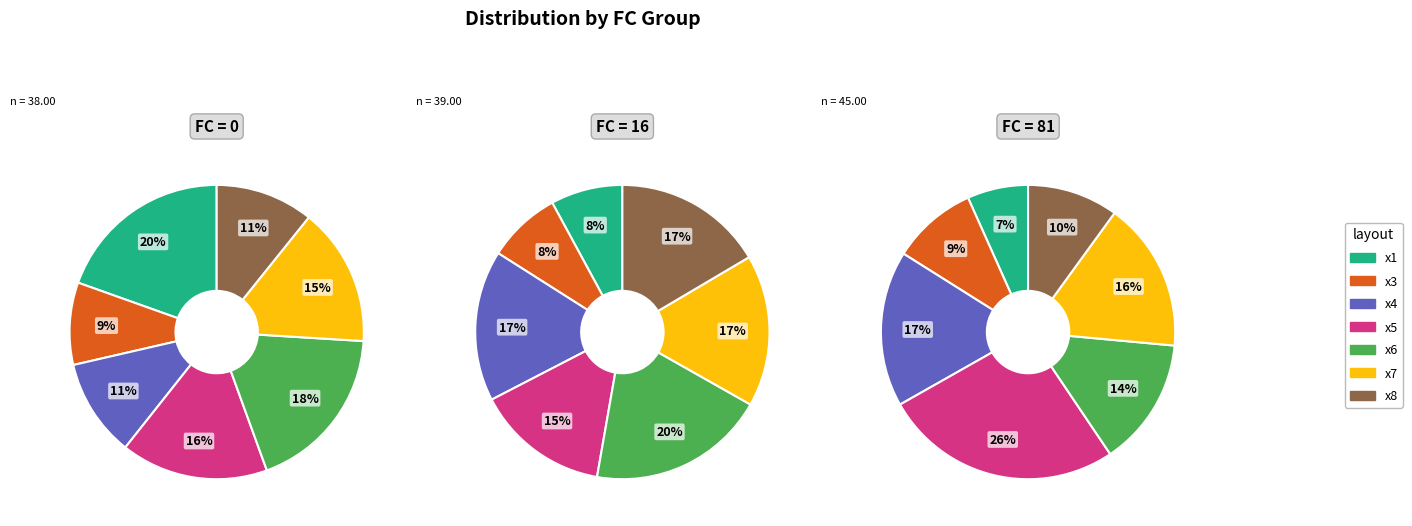

To the nearest percent, what is the average slice percentage?

14%